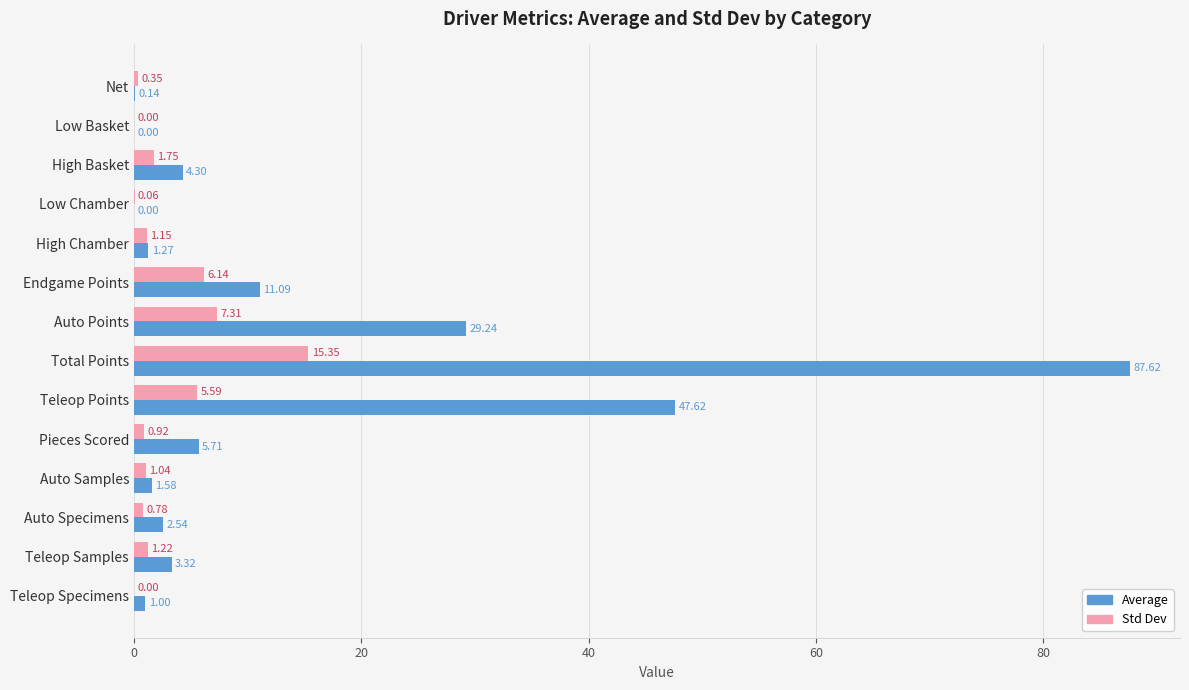

At which label is Std Dev closest to 7?

Auto Points